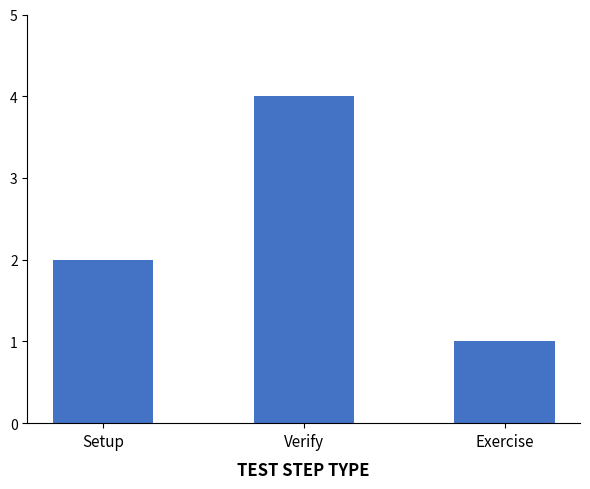

Between Setup and Exercise, which is larger?

Setup